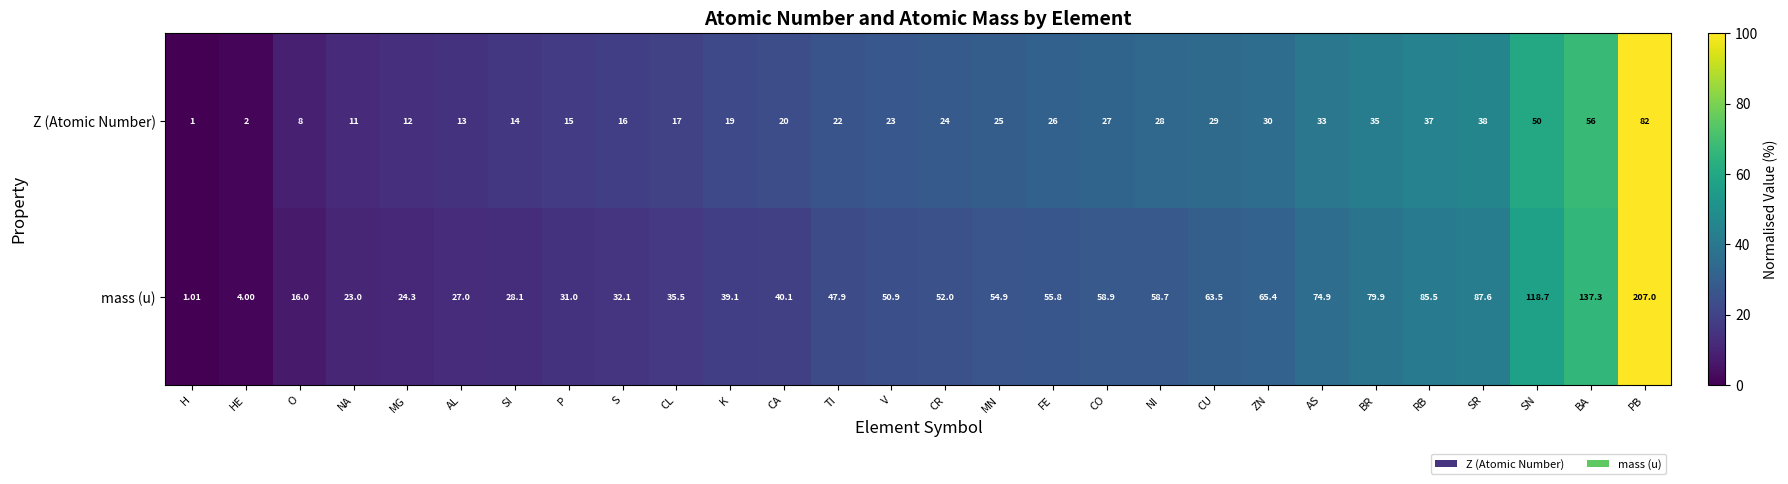

Which series changed the most between H and CO?

mass (u)